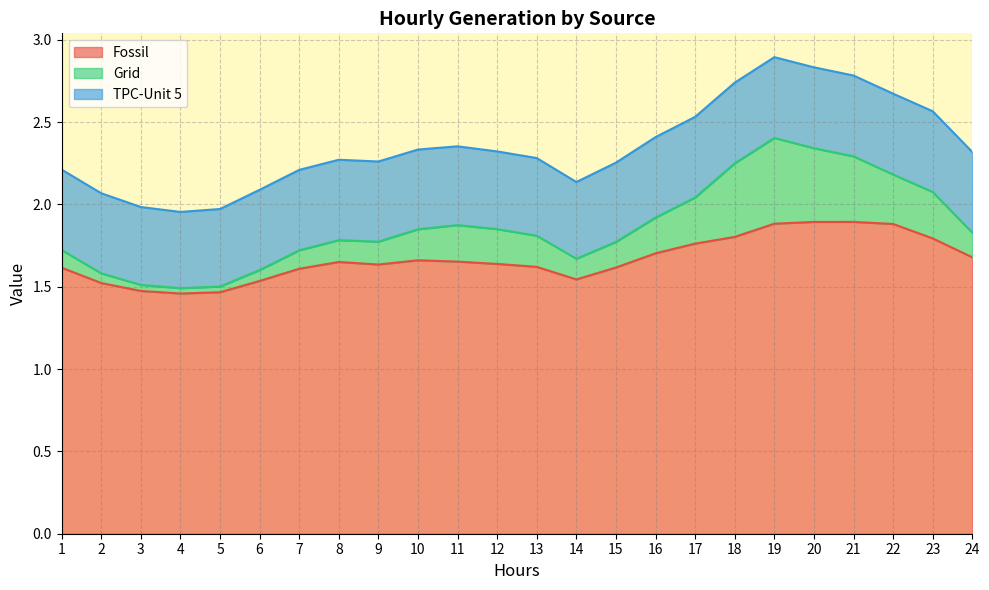

Is it true that Fossil equals 0.7 at 8?

False